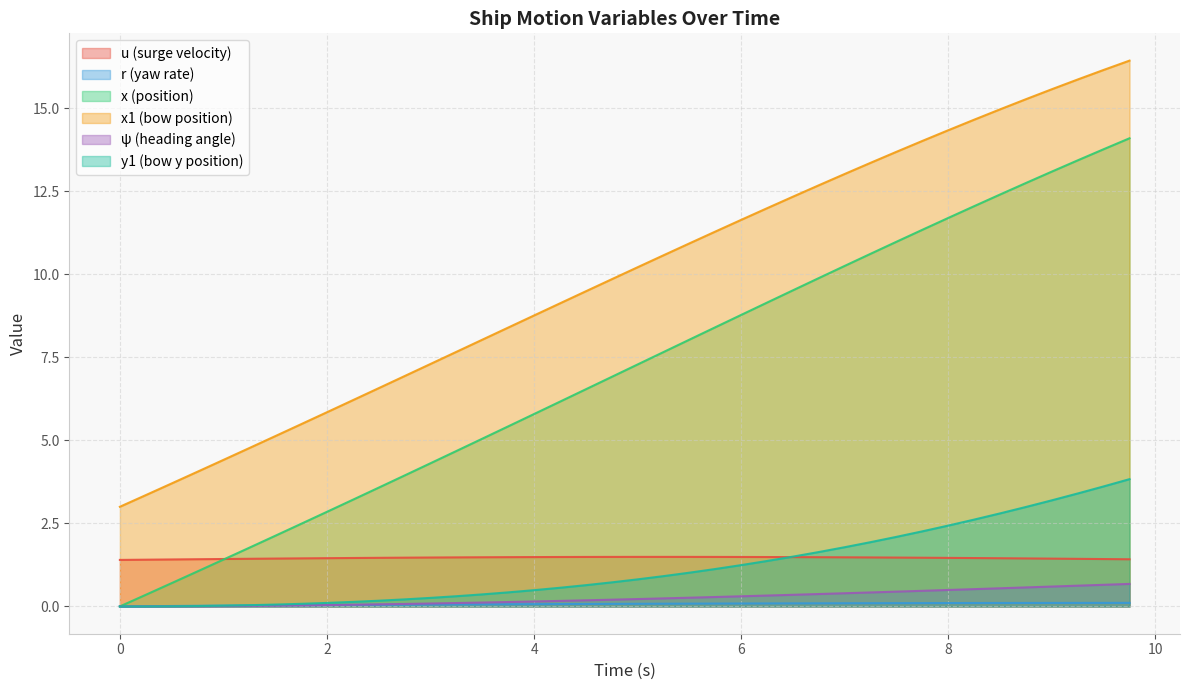

Where is the first local maximum for u?

5.25